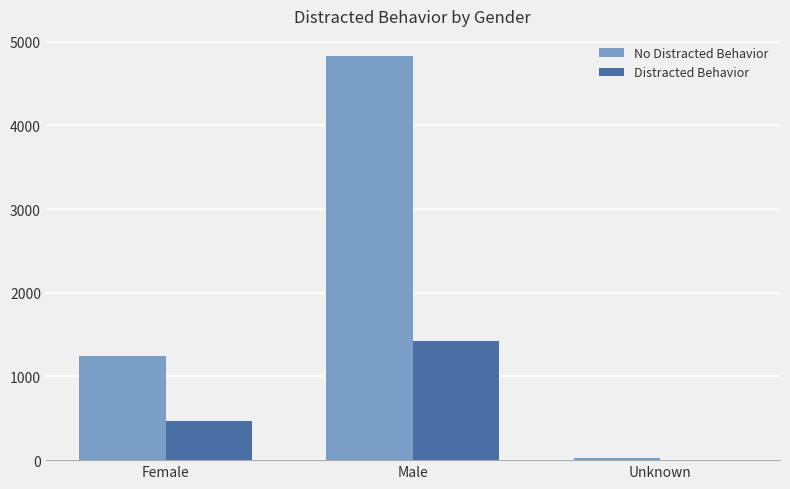

At which category is the sum across all series the highest?

Male